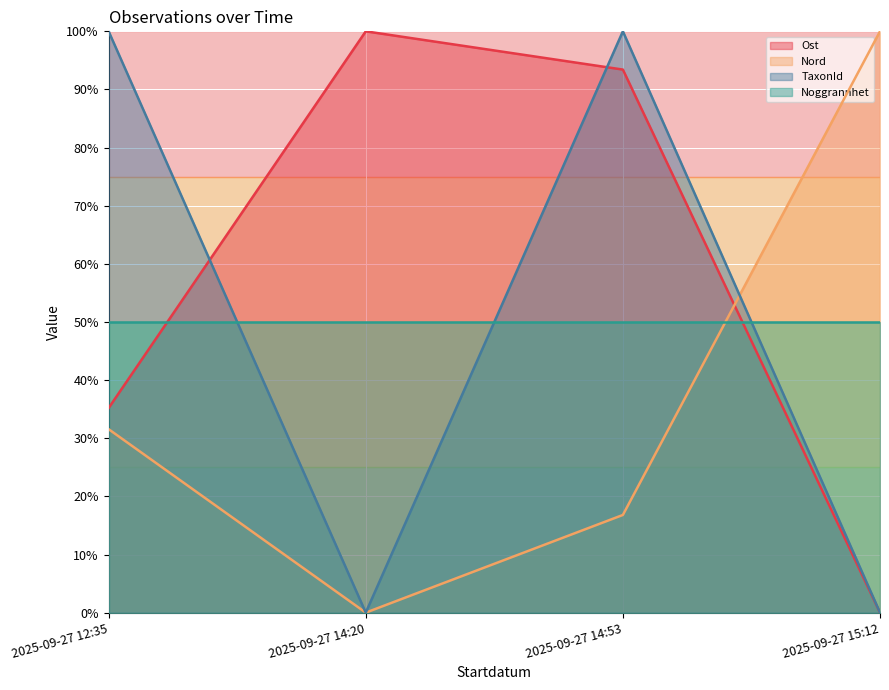

Which series has the largest total across all categories?

Ost